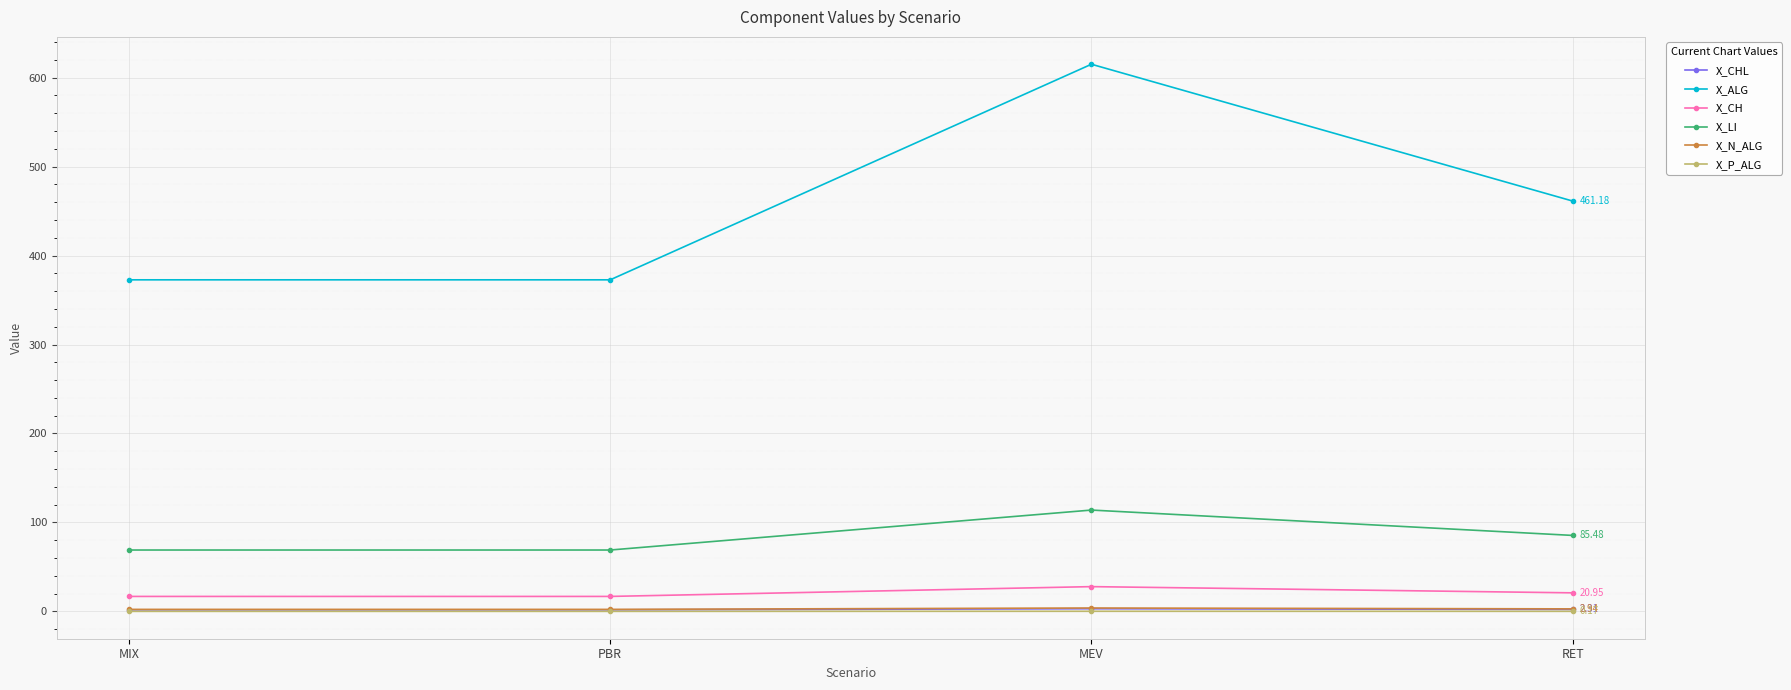

What value does the X_LI series have at MEV?

114.0